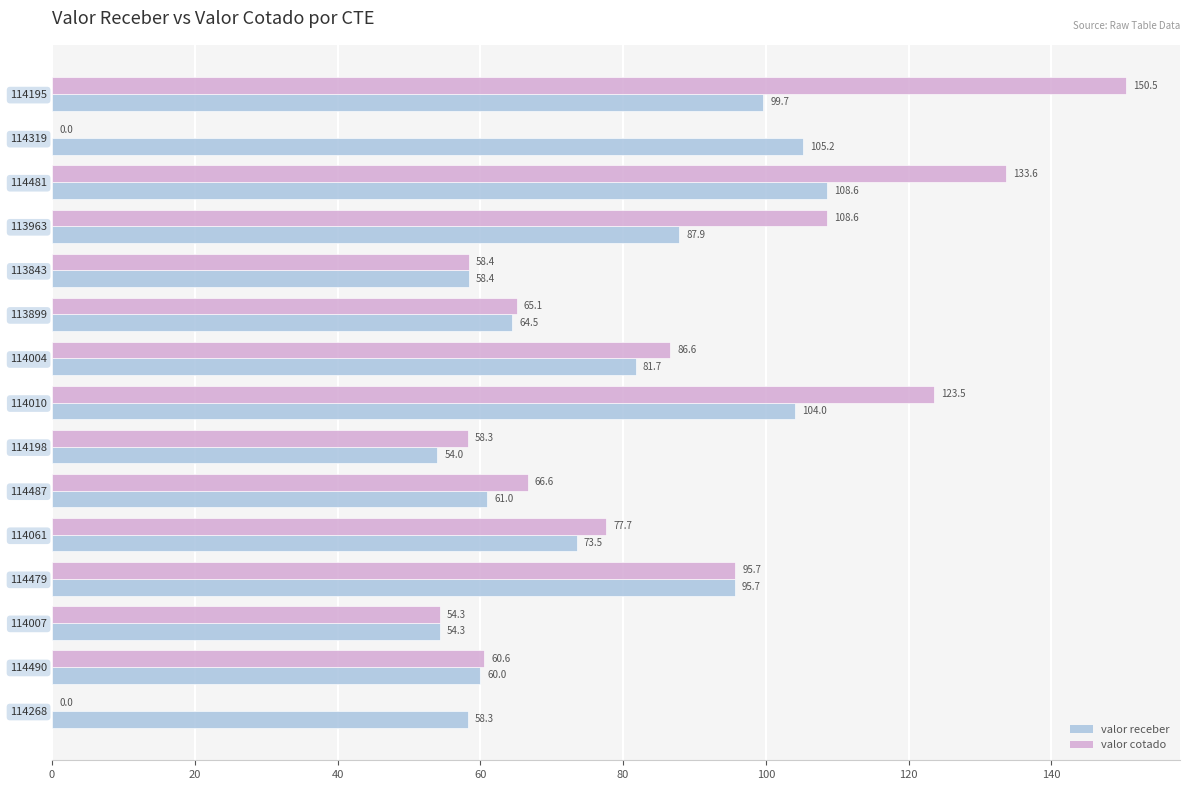

Which series has the largest total across all categories?

valor receber